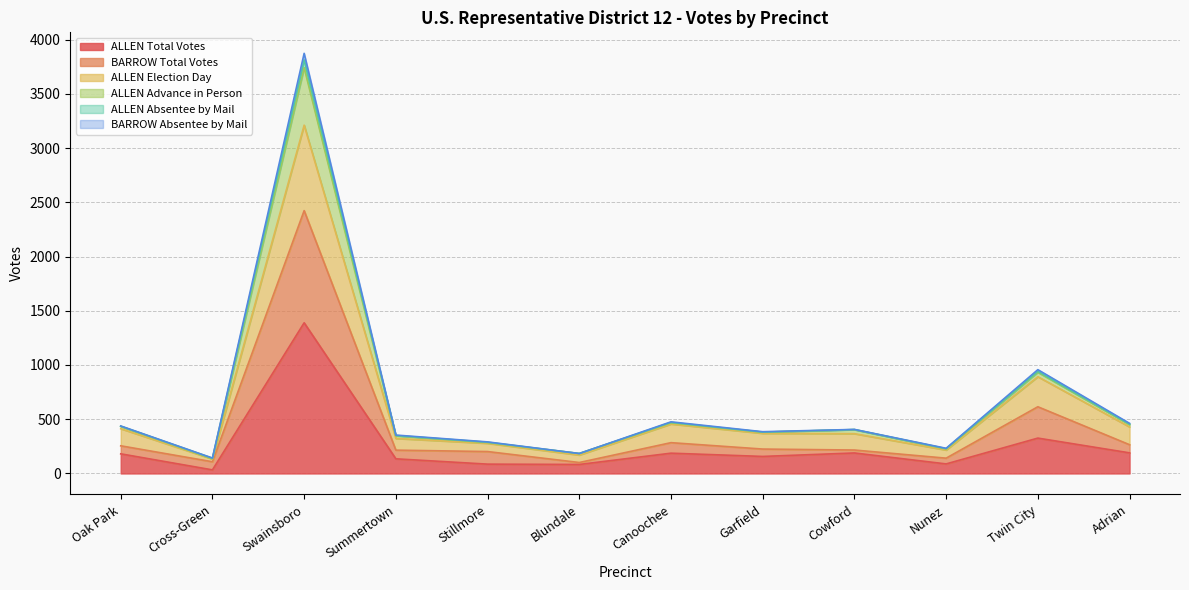

True or false: ALLEN Advance in Person and ALLEN Total Votes intersect in this chart.

False